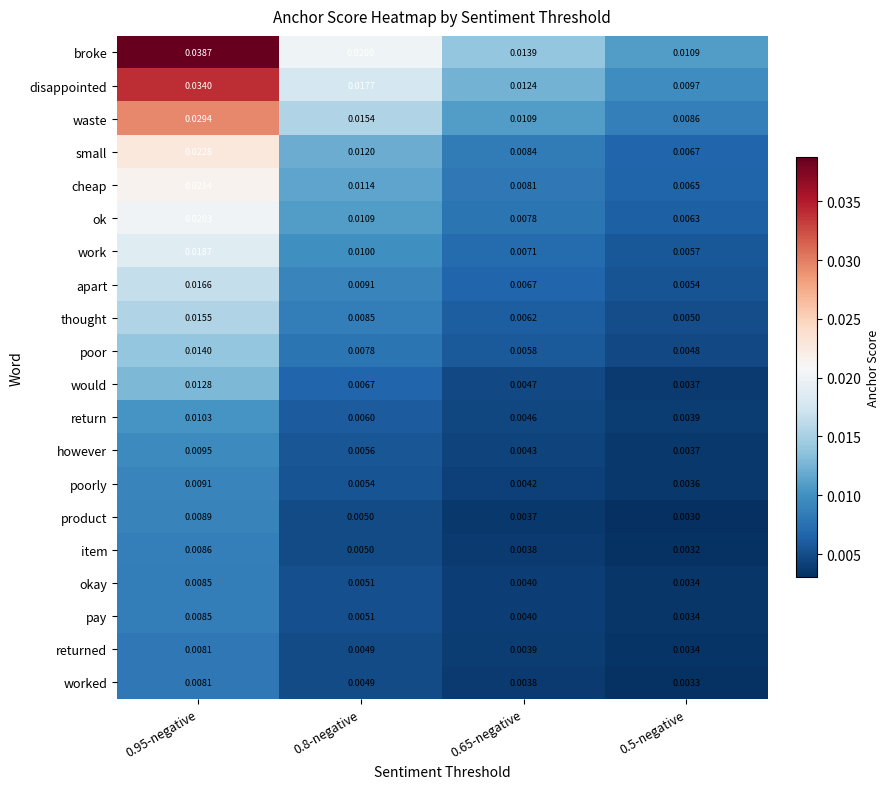

Which series changed the most between 0.65-negative and 0.5-negative?

broke